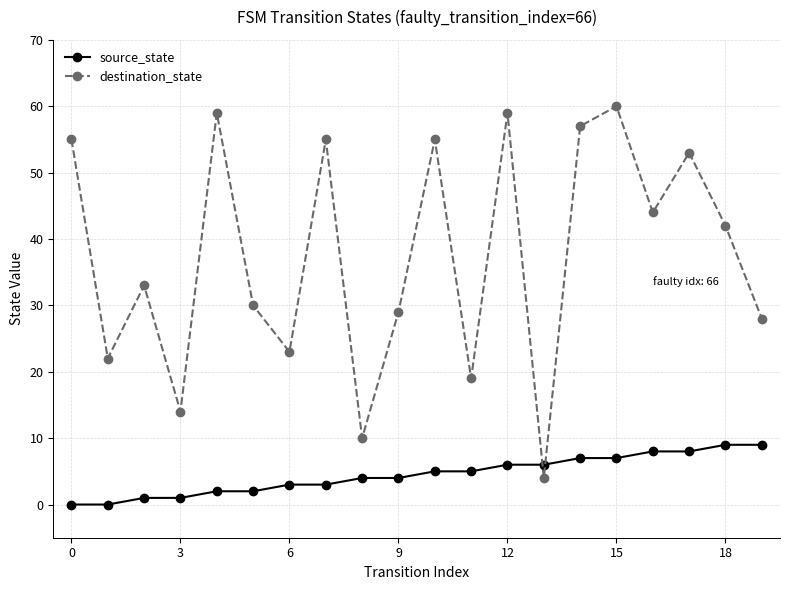

What is the difference between the maximum and minimum values in the source_state series?

9